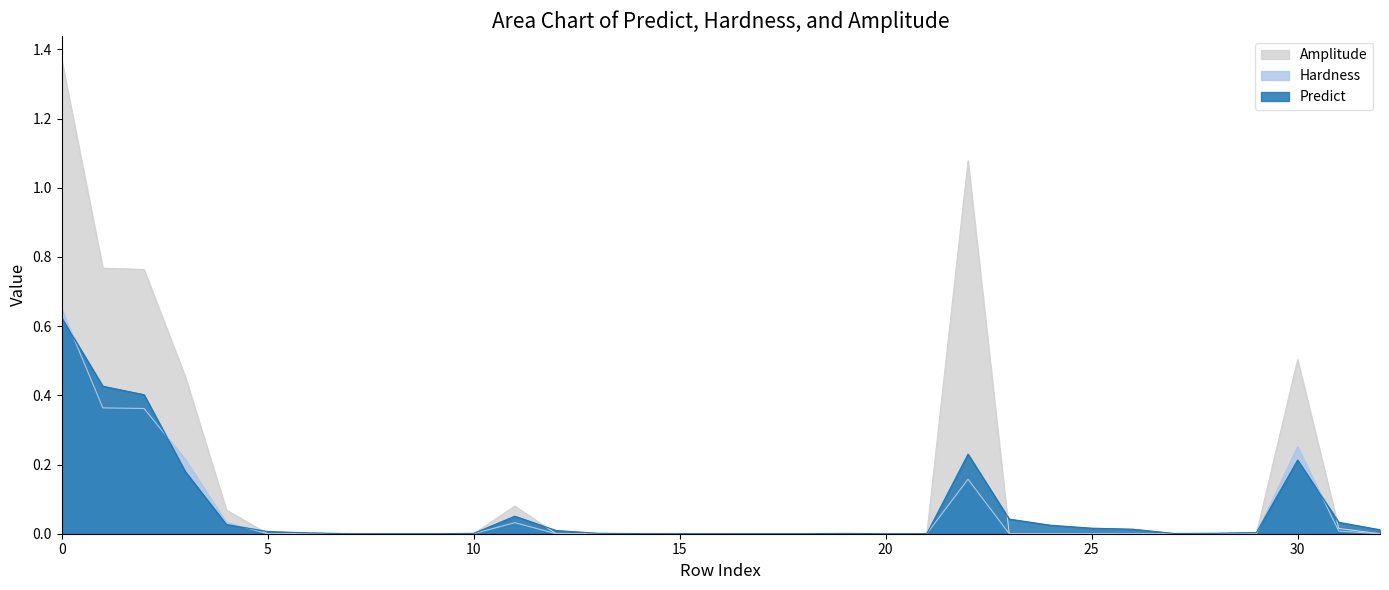

At which label is Amplitude closest to 0?

5